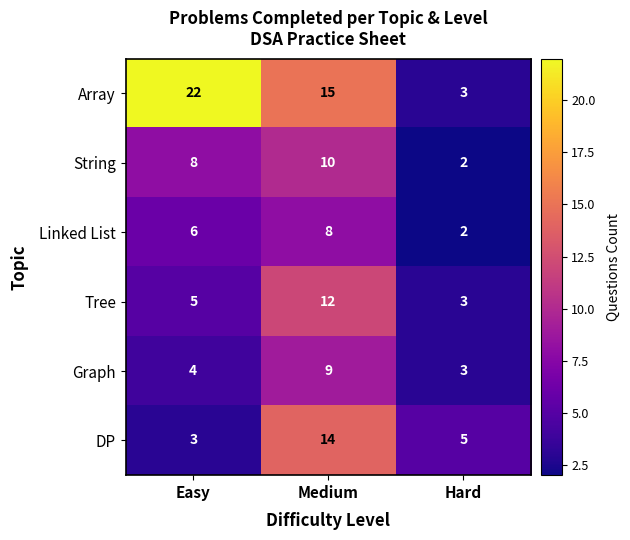

At which label is Graph closest to 6?

Easy